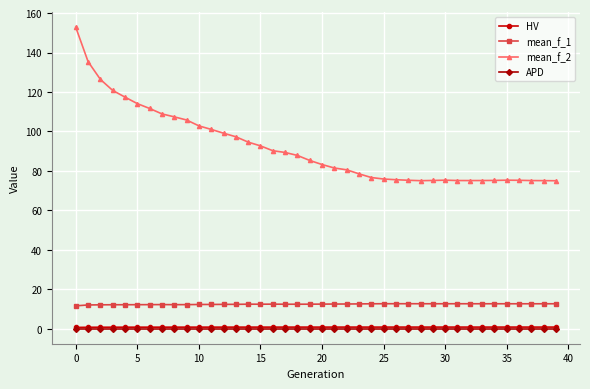

What is the maximum value shown in the chart?

152.8